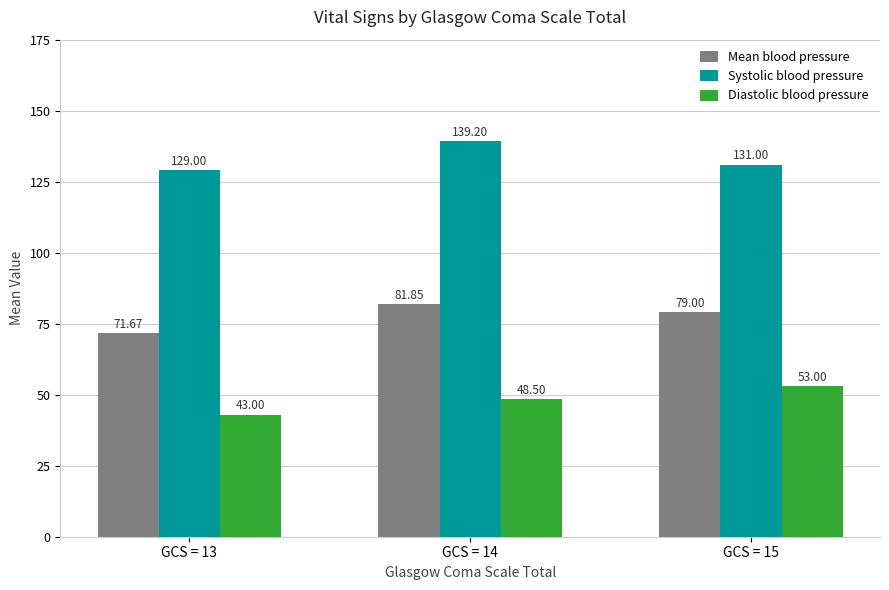

Is it true that Diastolic blood pressure equals 85.2 at GCS = 14?

False